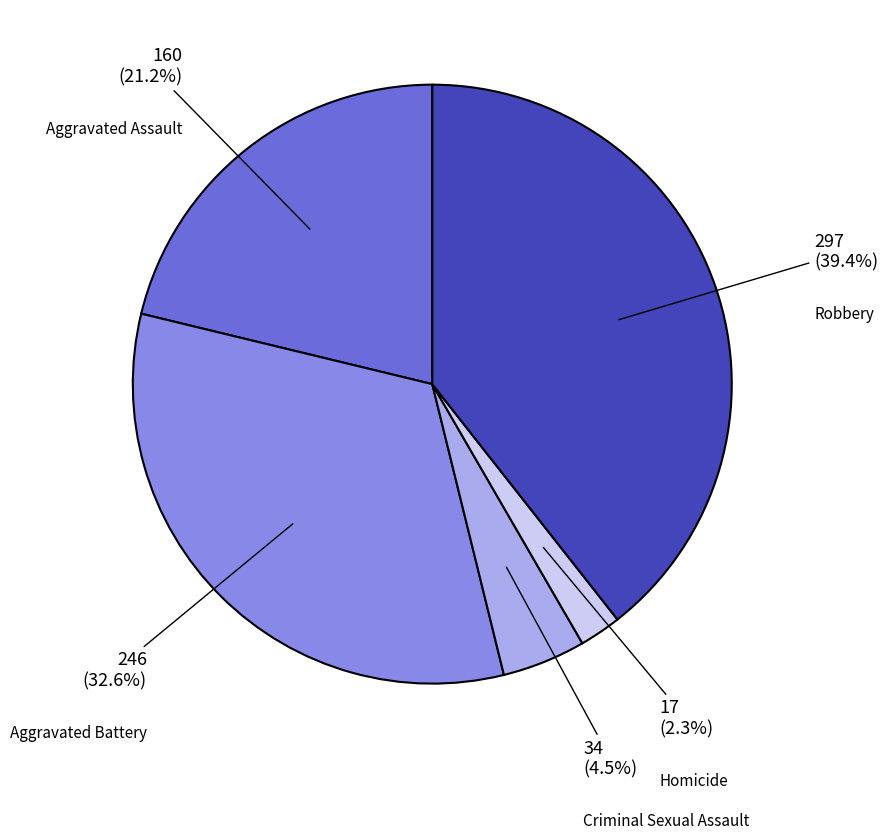

Does any single category account for the majority?

No